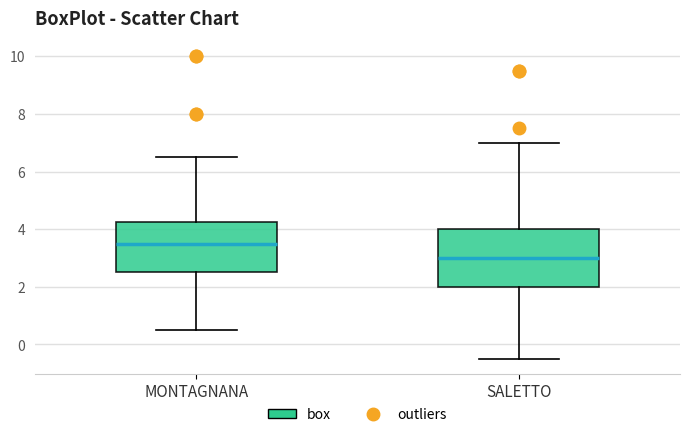

Comparing the boxes themselves (not the whiskers), which one is the tallest?

SALETTO